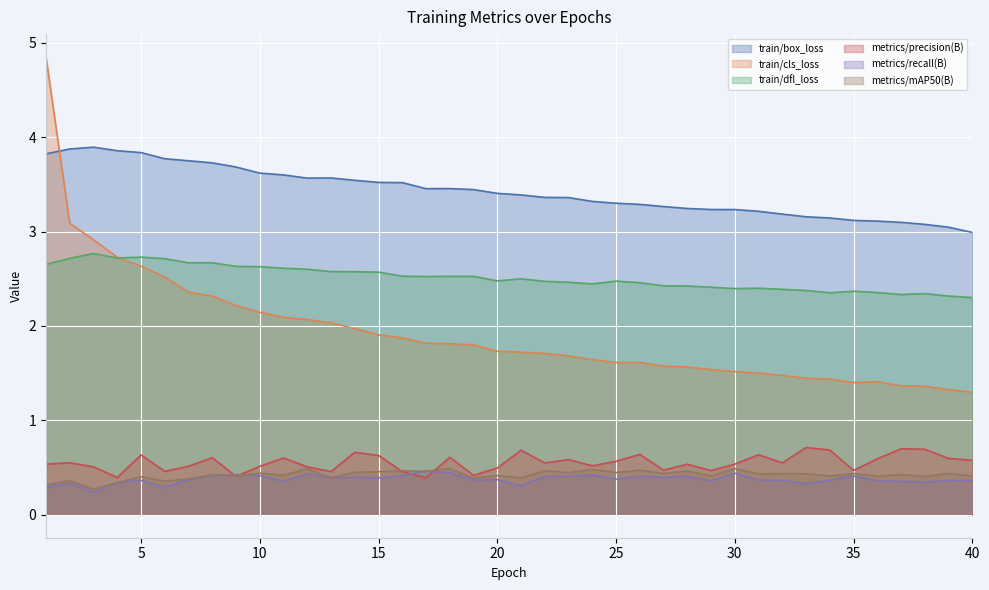

What is the total value across all series at 9?

9.8